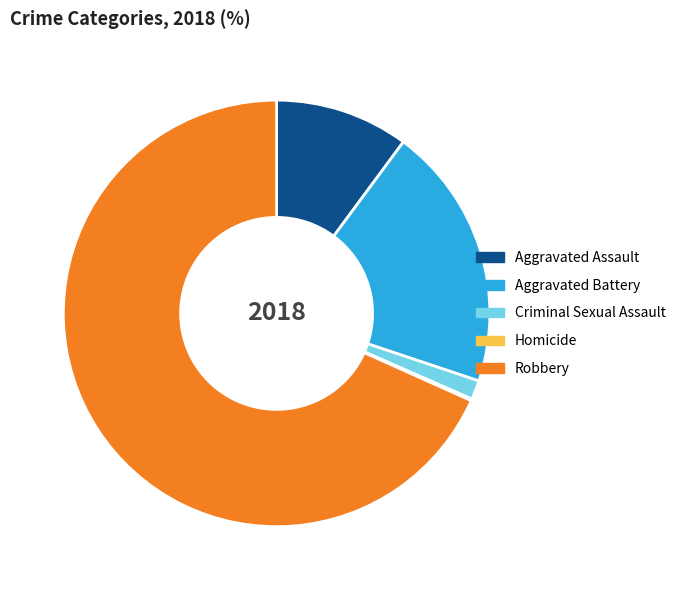

Between Aggravated Battery and Robbery, which is larger?

Robbery